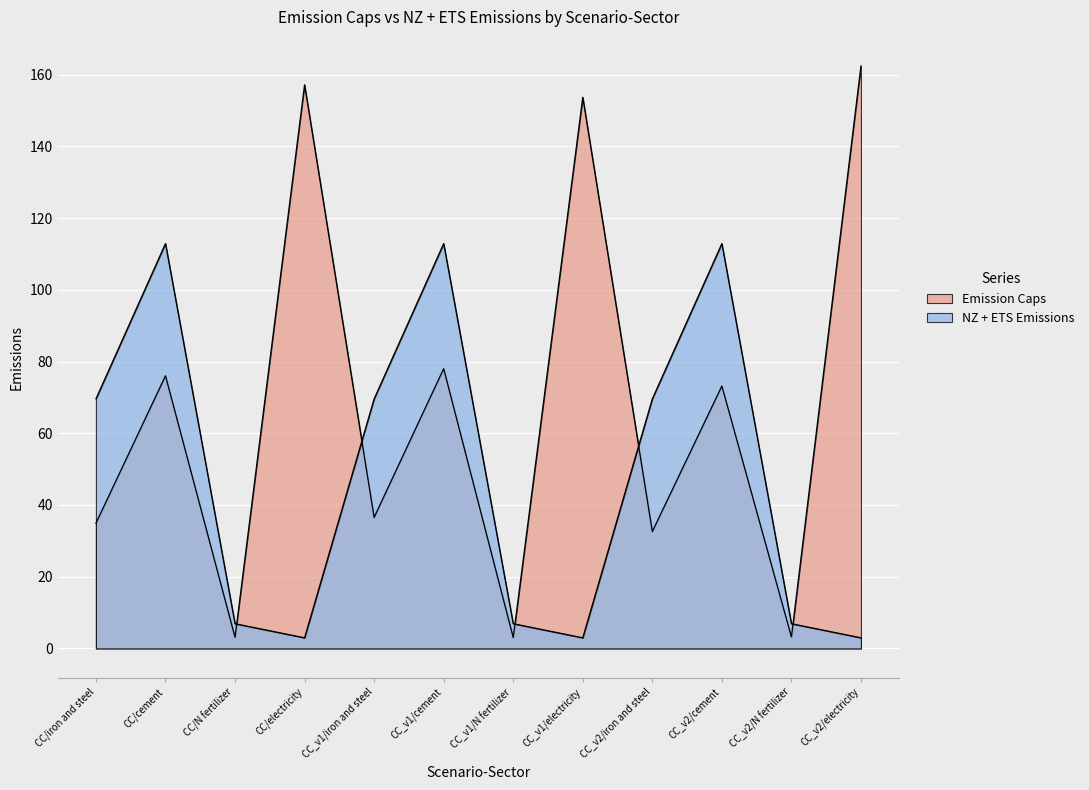

What position from the right is CC/N fertilizer?

10